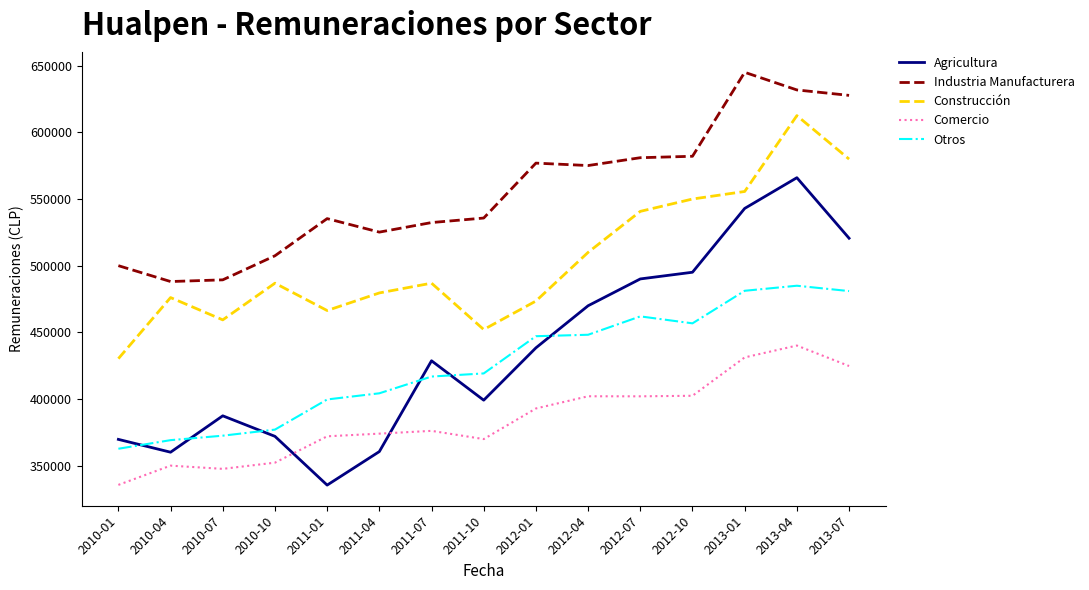

Where is Construcción nearest to the value 521432?

2012-04